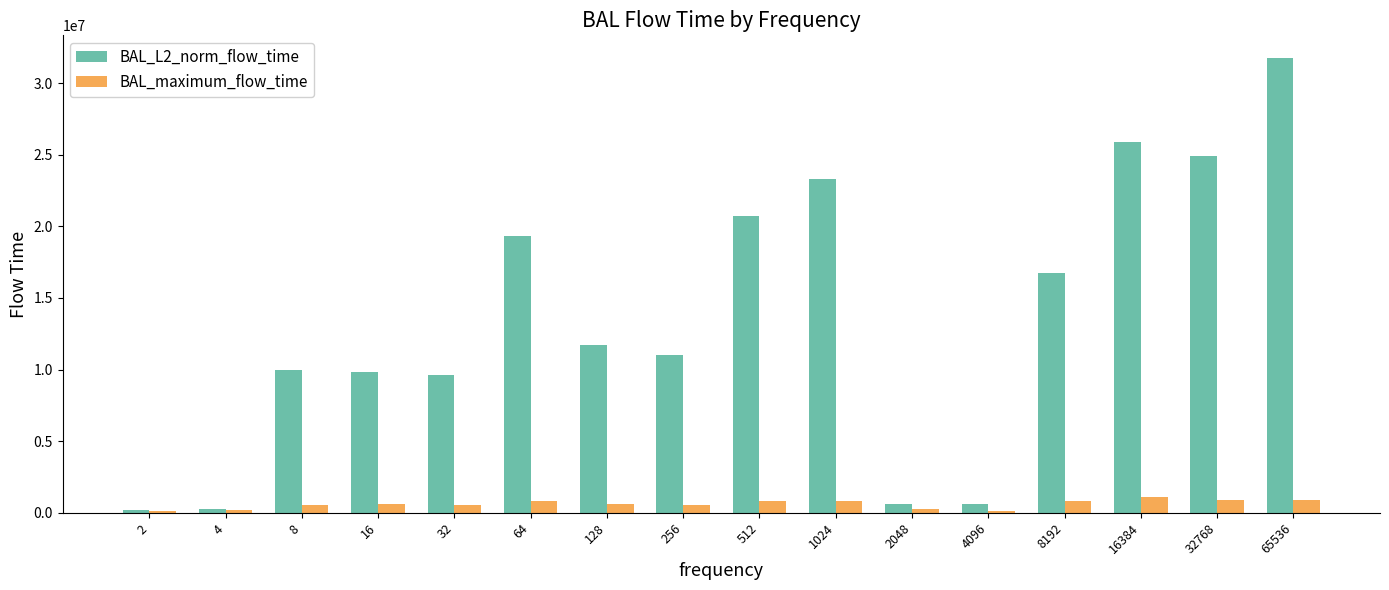

The BAL_L2_norm_flow_time series shows 9616586.8 at 32. True or false?

True